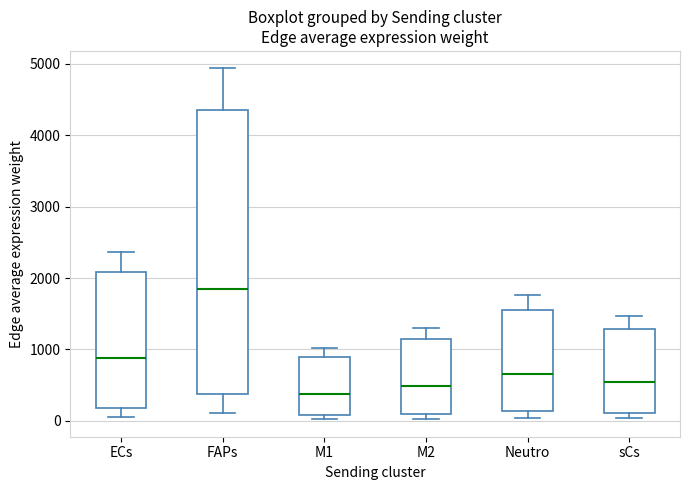

Which box's median line is the lowest?

M1